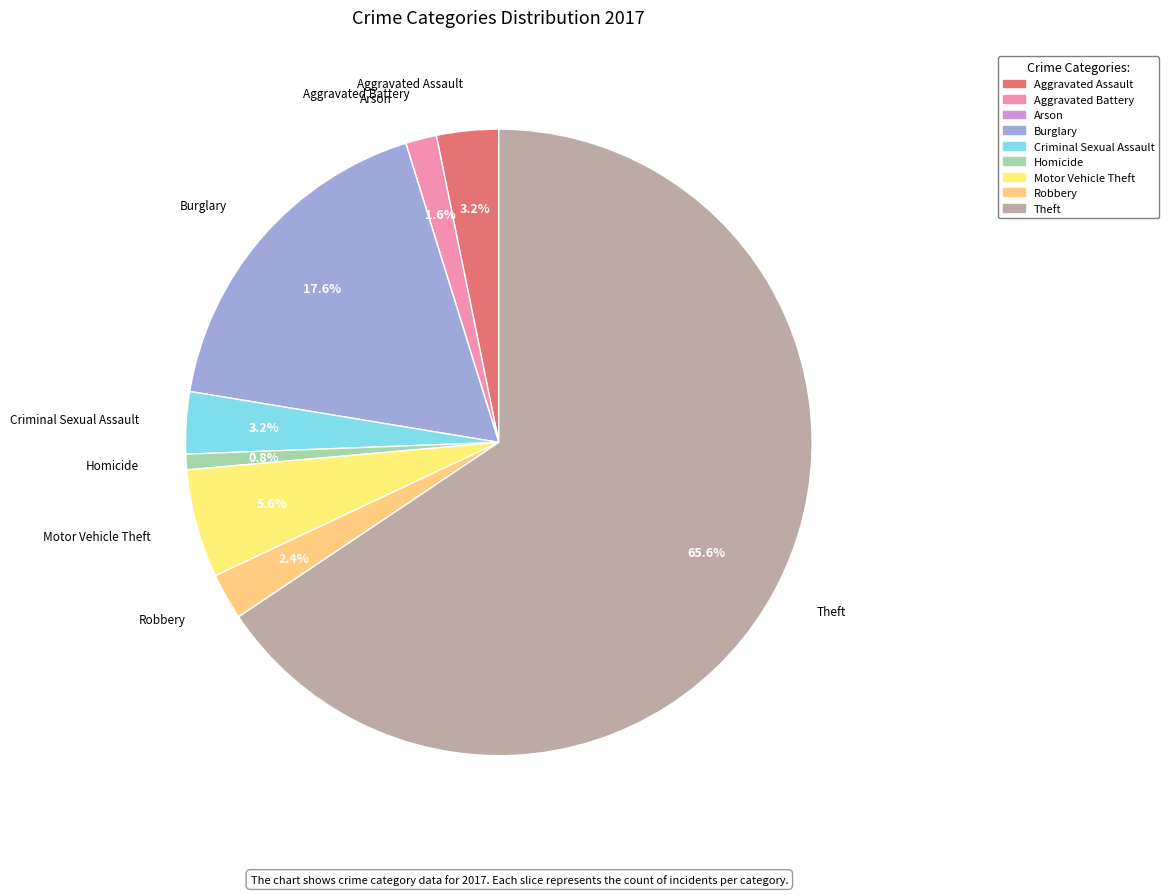

To the nearest percent, what is the difference between the largest and smallest slice percentages?

66%